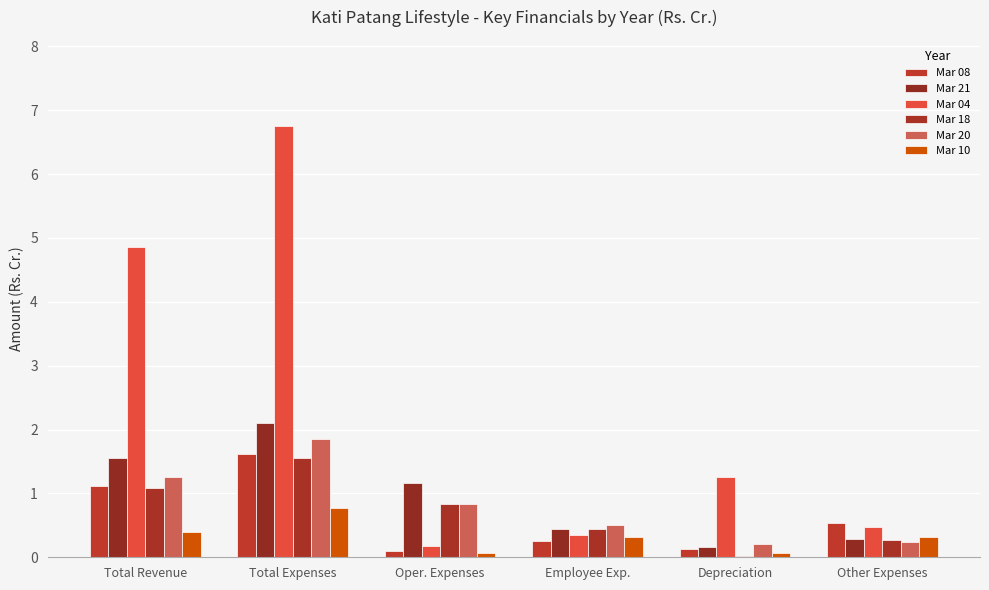

At which label does Mar 21 reach its minimum?

Depreciation